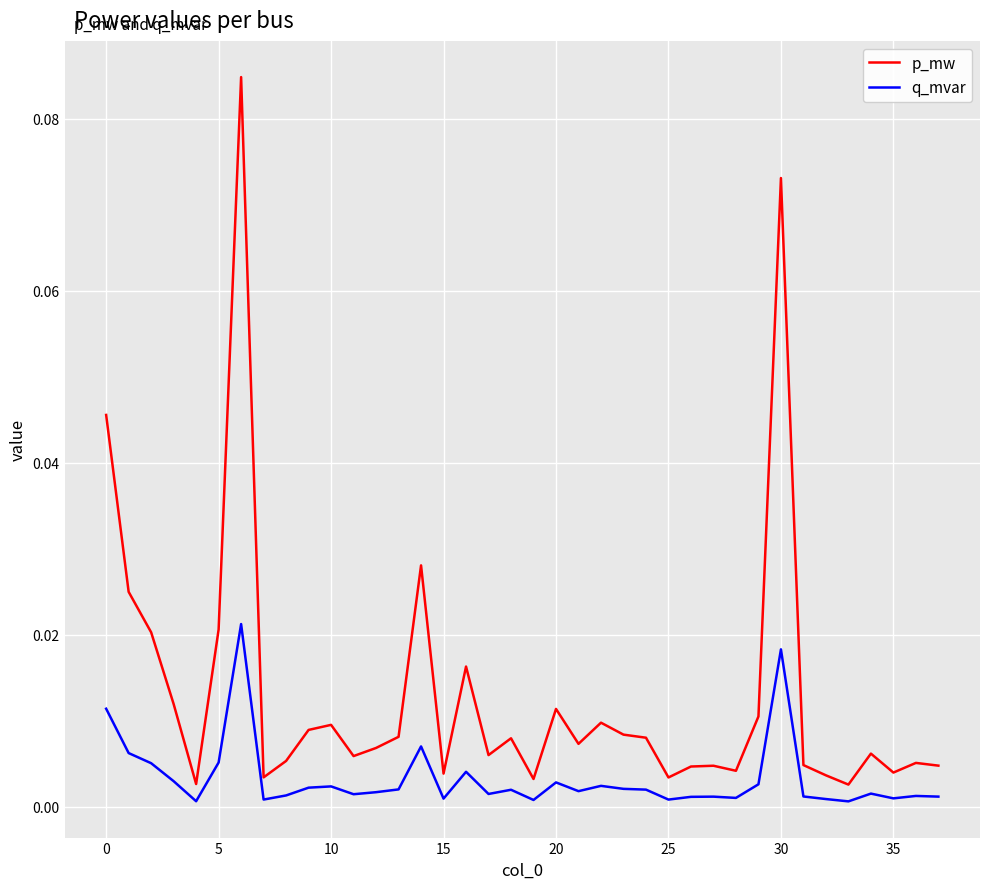

True or false: p_mw and q_mvar intersect in this chart.

False